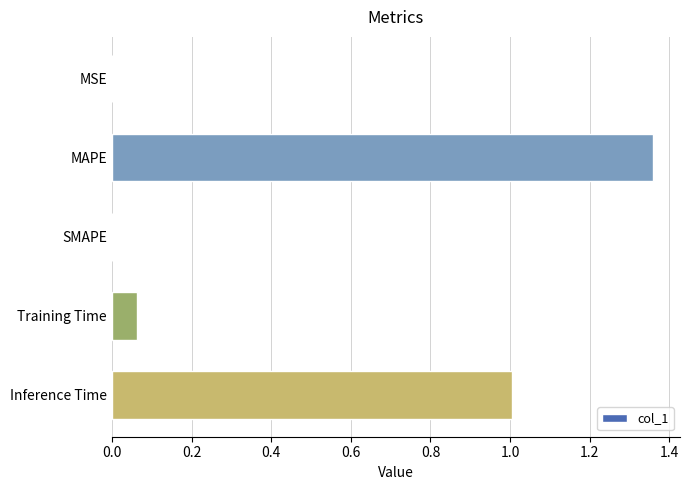

Which label corresponds to the largest value in the chart?

MAPE